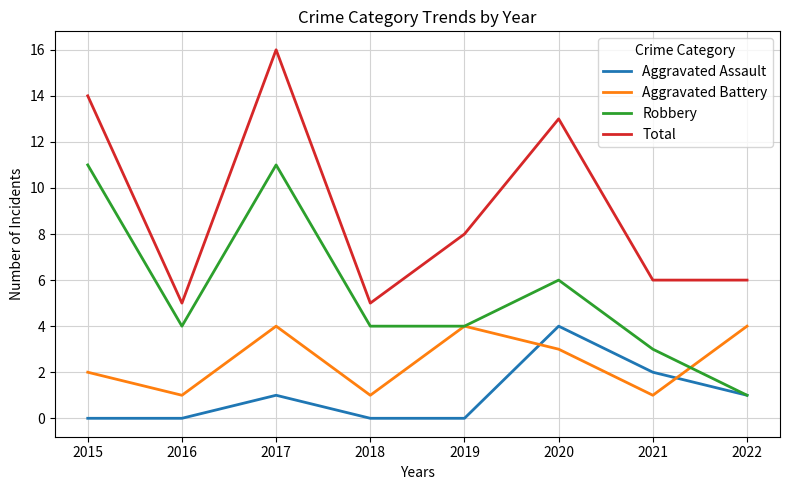

What is the maximum value shown in the chart?

16